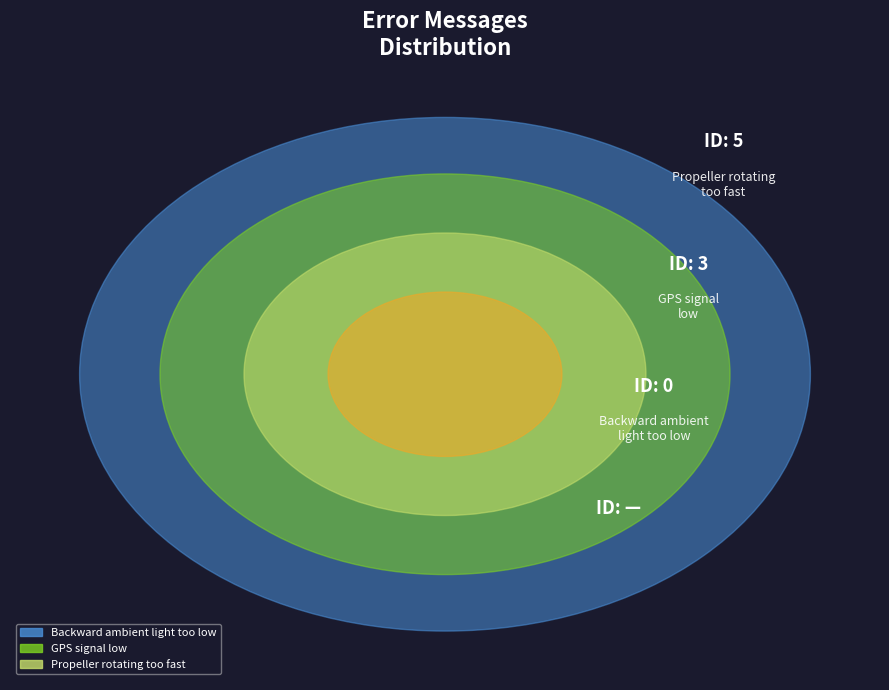

What percentage is NOT represented by Propeller rotating too fast?

37.5%